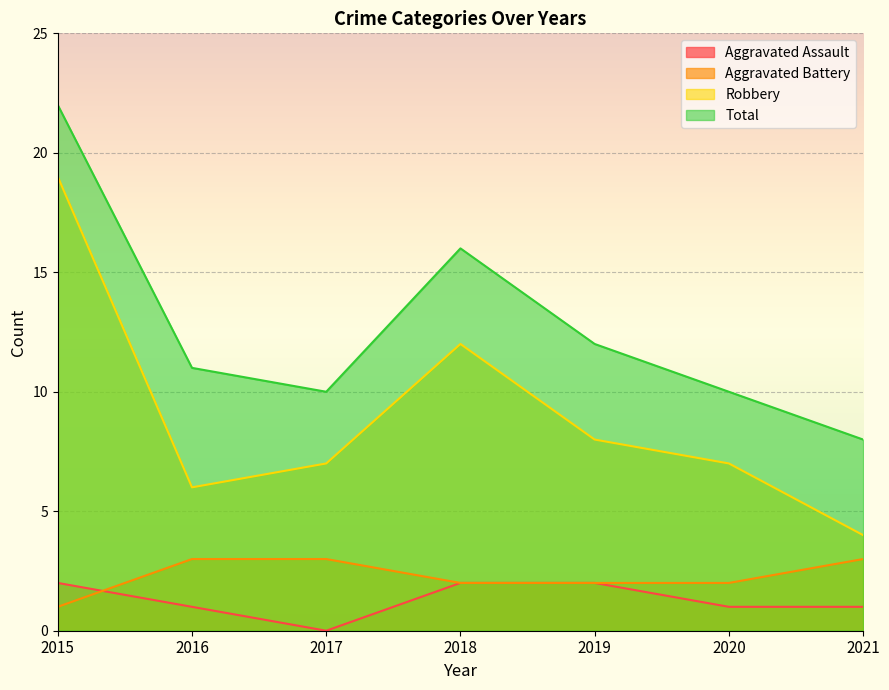

Where is the first local maximum for Robbery?

2018